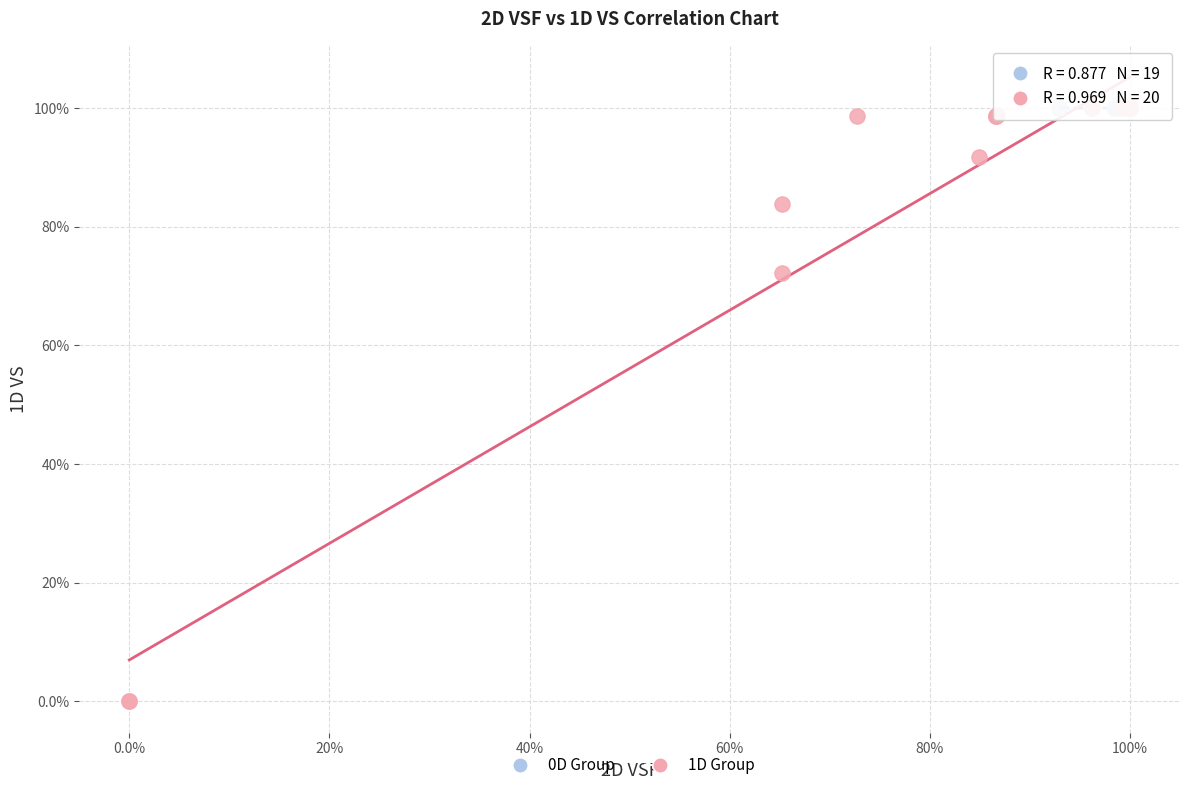

Which series reaches the minimum Y coordinate?

1D Group